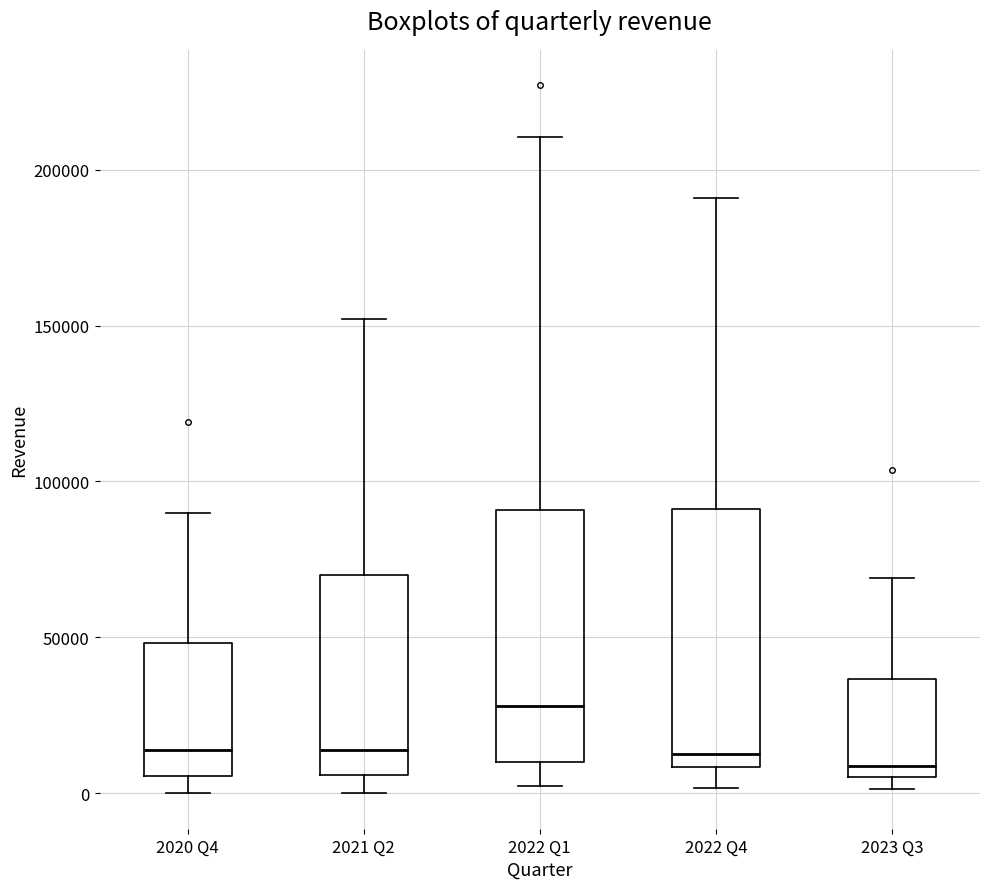

Reading left to right, read every box against the y-axis: the position of its median line, the range the box covers, and the ends of its whiskers. The values are not printed on the chart, so give them approximately, as read against the axis.

2020 Q4: median 15000, box 5000 to 50000, whiskers 0 to 90000
2021 Q2: median 15000, box 5000 to 70000, whiskers 0 to 150000
2022 Q1: median 30000, box 10000 to 90000, whiskers 0 to 210000
2022 Q4: median 15000, box 10000 to 90000, whiskers 0 to 190000
2023 Q3: median 10000, box 5000 to 35000, whiskers 0 to 70000